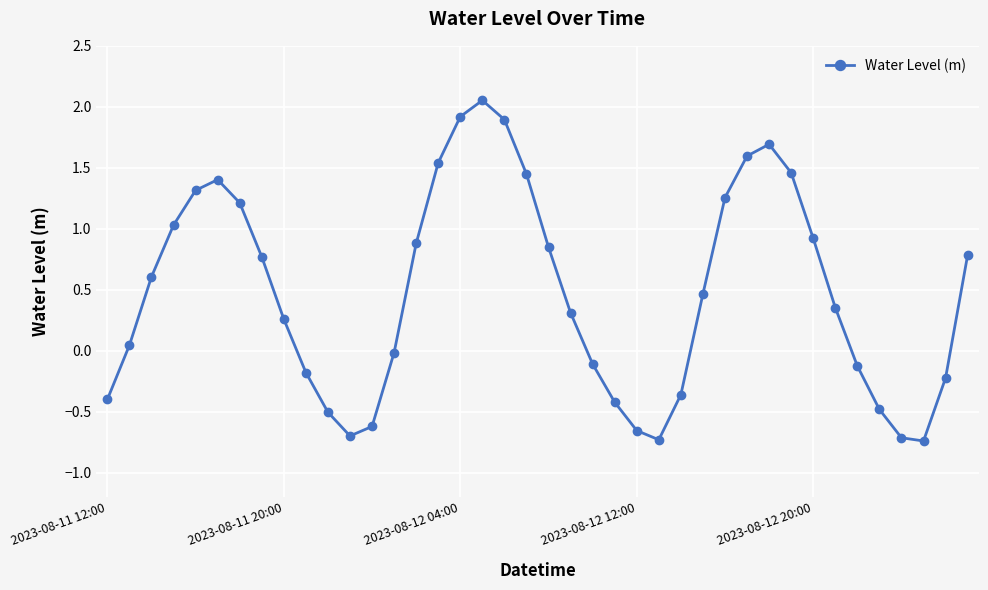

How many points are lower than both their immediate neighbors (excluding endpoints)?

3